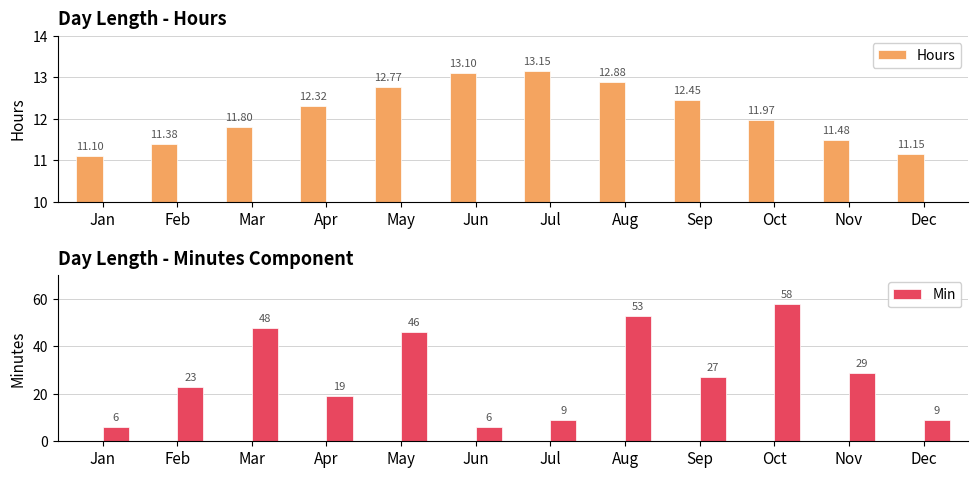

Are the bars grouped side by side (vs. stacked)?

Yes